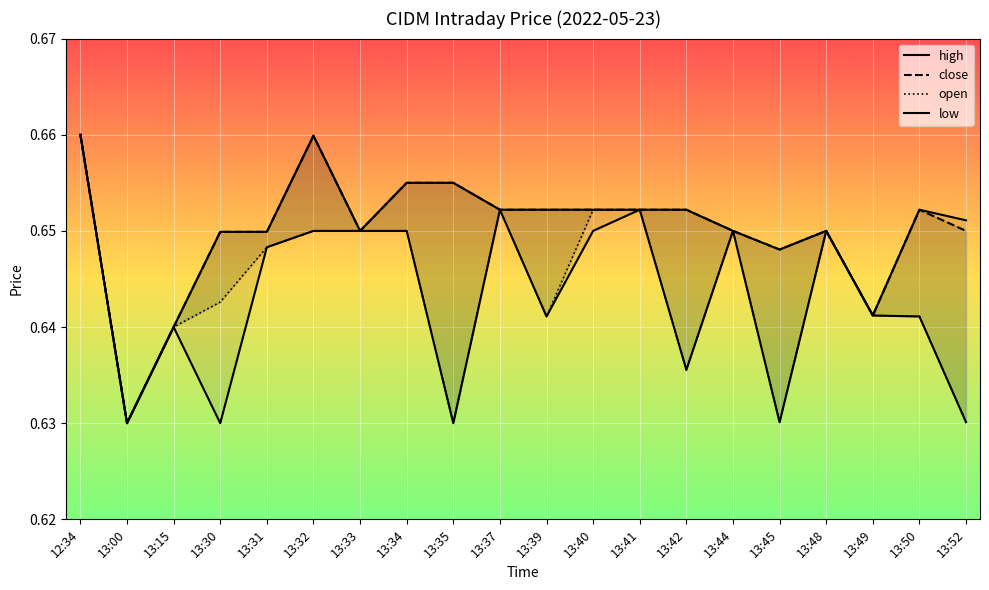

True or false: open and high cross at least once.

False